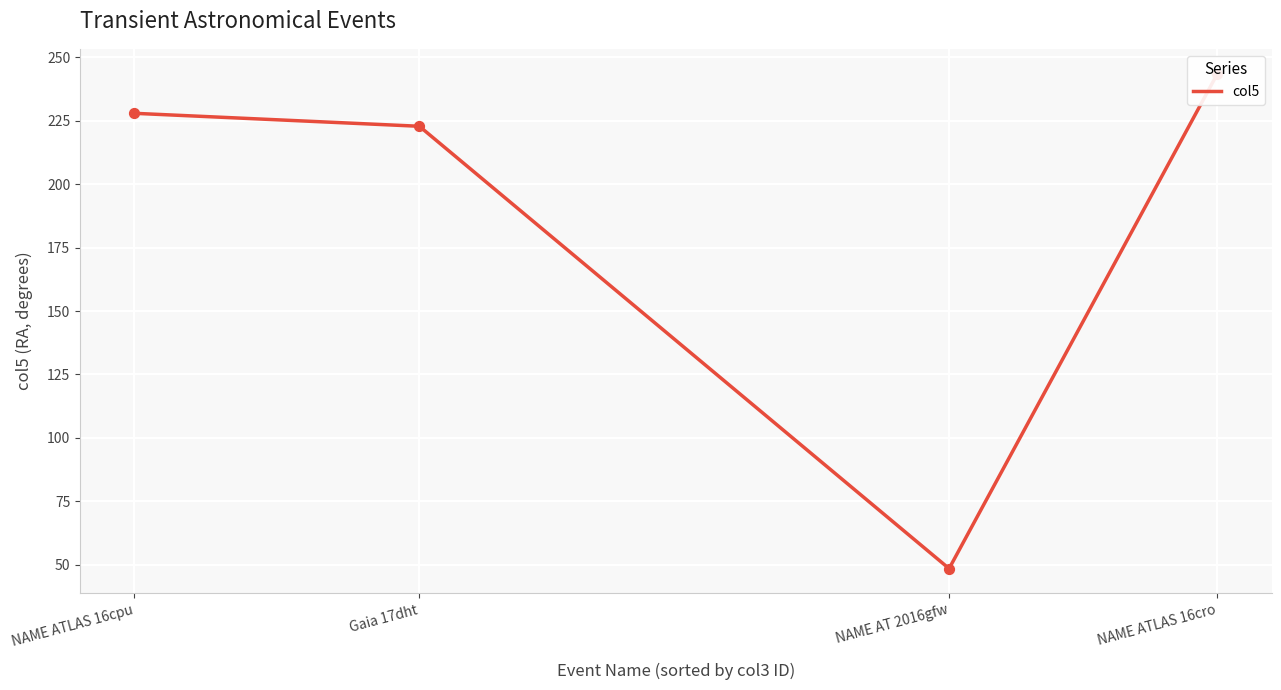

What is the change in value from NAME ATLAS 16cpu to NAME ATLAS 16cro?

+15.7